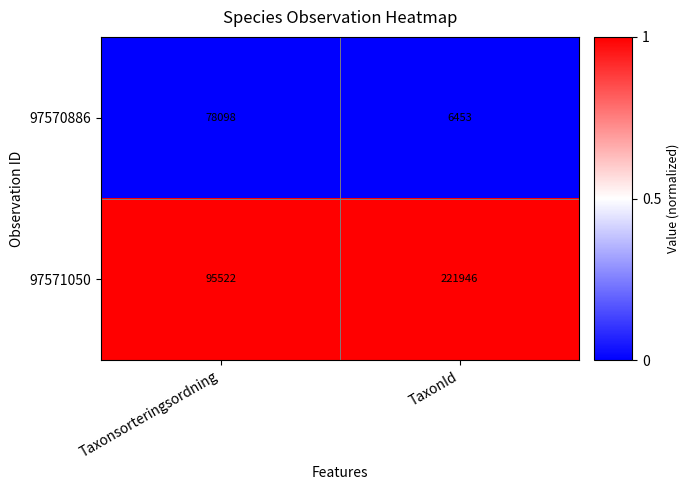

Which series has the largest total across all categories?

97571050